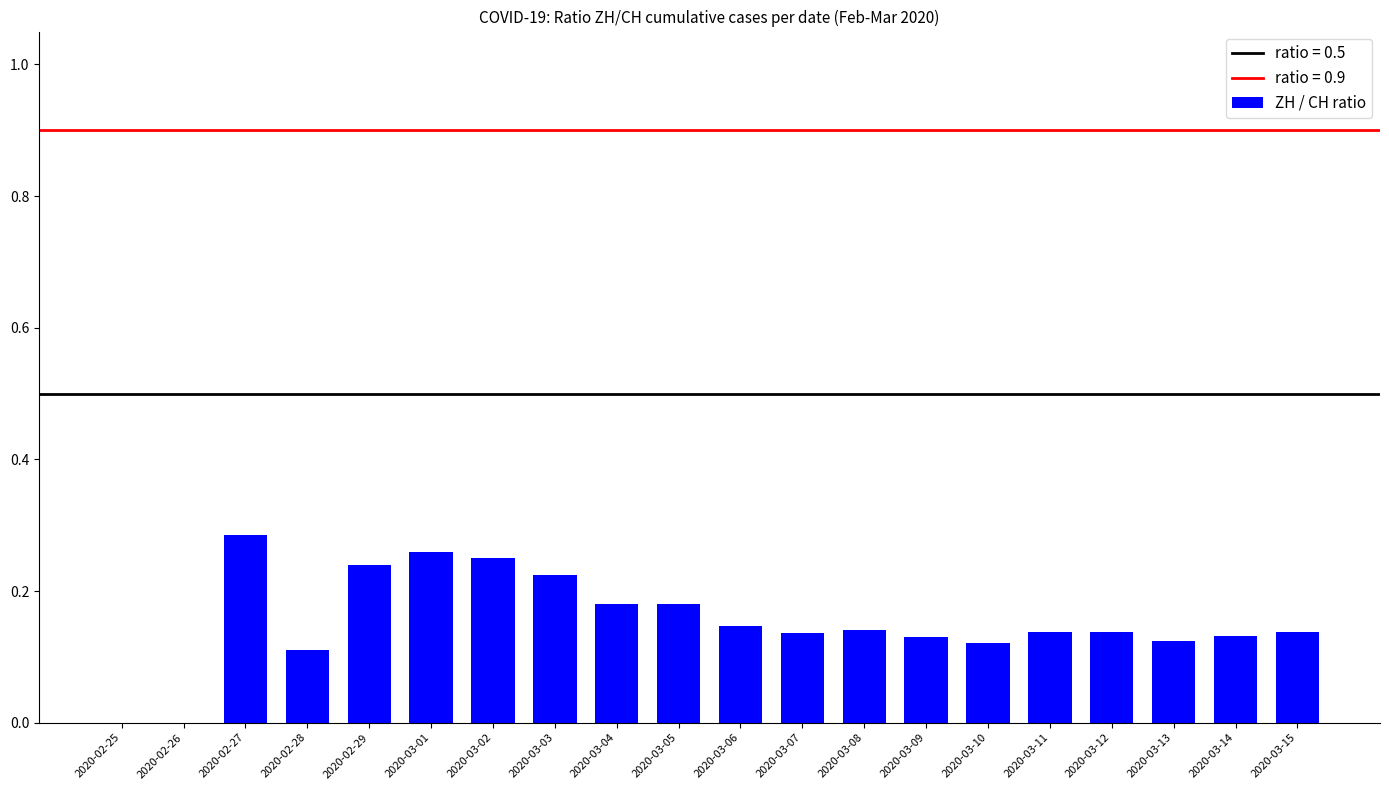

What is the sum of all values?

3.1